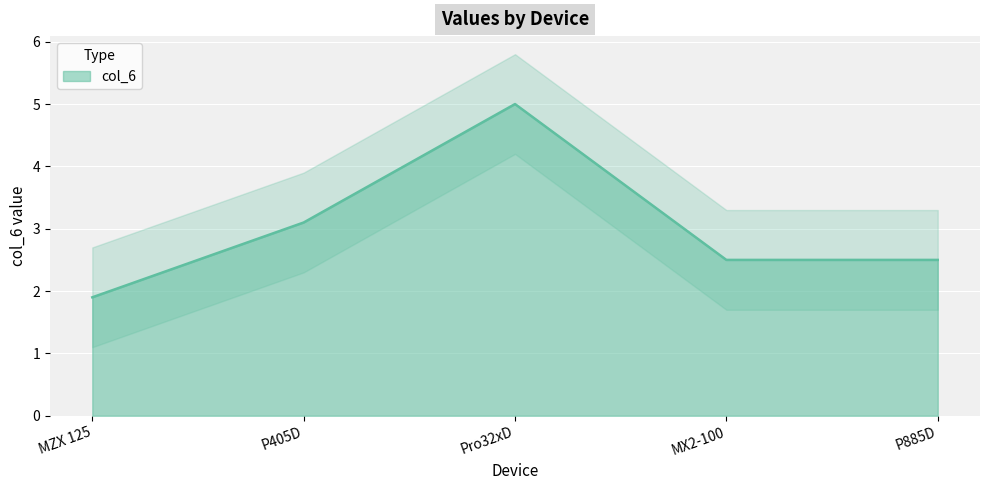

True or false: the data shows 2.5 at P885D.

True